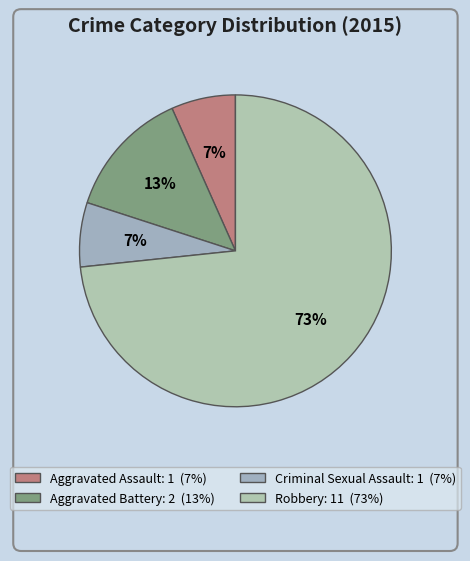

Which category has the biggest portion of the pie?

Robbery